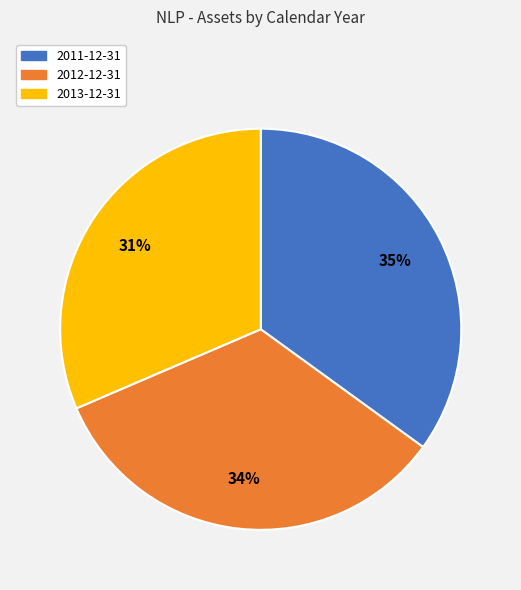

Is it true that 2011-12-31 is 27% of the pie?

False